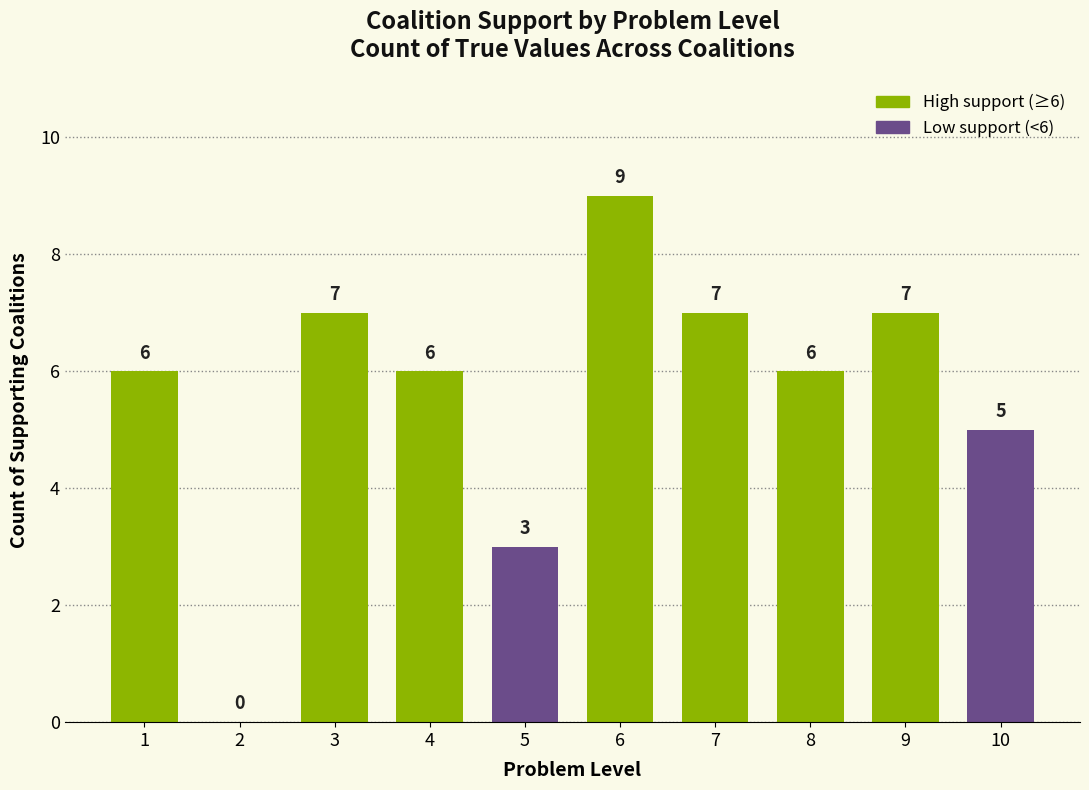

At which label is the value closest to 4?

5